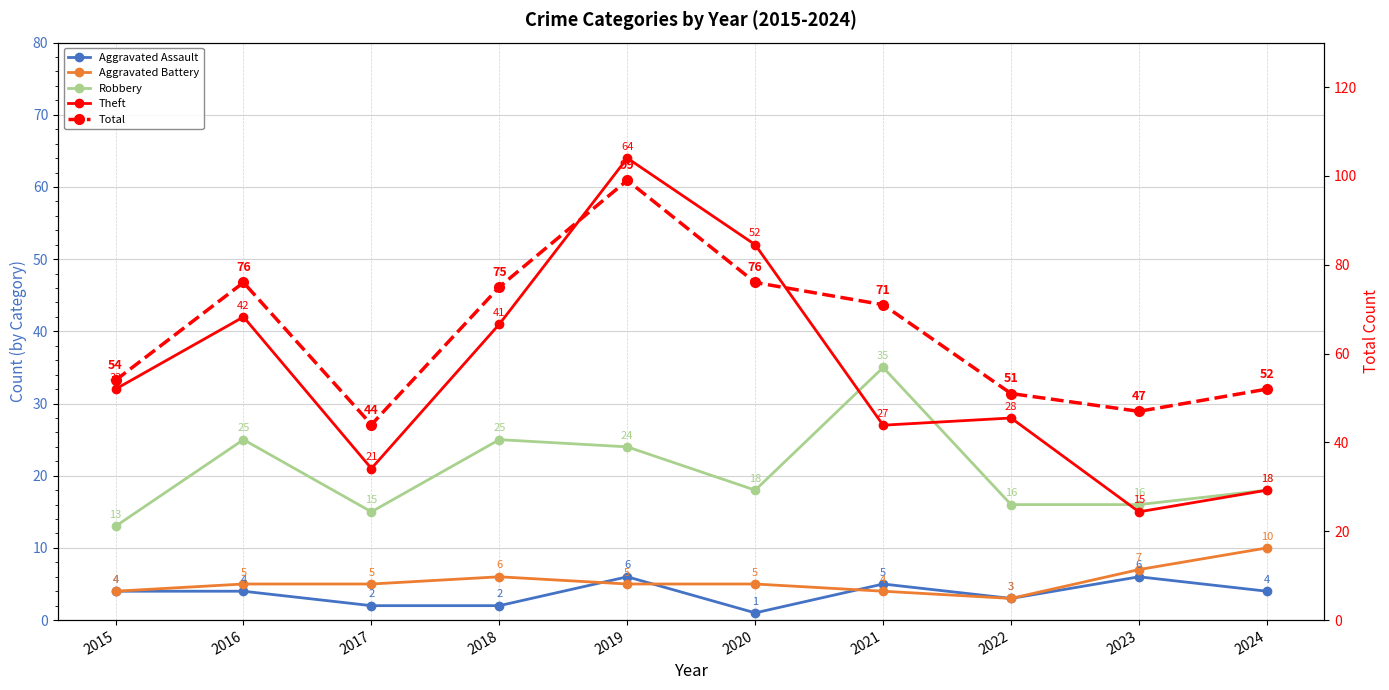

Between 2020 and 2018, which is larger?

2018